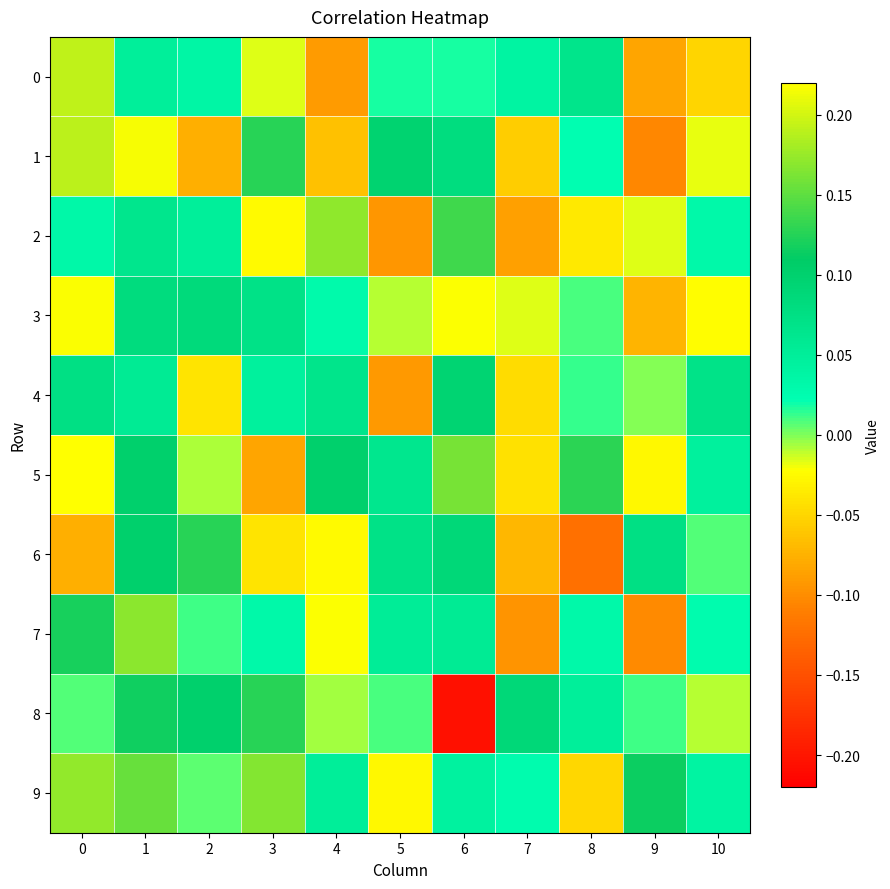

Reading left to right, list all the values displayed in this chart.

0: 0=0.2	1=0.0	2=0.0	3=-0.0	4=-0.1	5=0.0	6=0.0	7=0.0	8=0.1	9=-0.1	10=-0.1
1: 0=0.2	1=0.2	2=-0.1	3=0.1	4=-0.1	5=0.1	6=0.1	7=-0.1	8=0.0	9=-0.1	10=-0.0
2: 0=0.0	1=0.1	2=0.0	3=-0.0	4=0.2	5=-0.1	6=0.1	7=-0.1	8=-0.0	9=-0.0	10=0.0
3: 0=0.2	1=0.1	2=0.1	3=0.1	4=0.0	5=-0.0	6=-0.0	7=-0.0	8=0.0	9=-0.1	10=-0.0
4: 0=0.1	1=0.1	2=-0.0	3=0.0	4=0.1	5=-0.1	6=0.1	7=-0.0	8=0.0	9=-0.0	10=0.1
5: 0=0.2	1=0.1	2=-0.0	3=-0.1	4=0.1	5=0.1	6=0.2	7=-0.0	8=0.1	9=-0.0	10=0.0
6: 0=-0.1	1=0.1	2=0.1	3=-0.0	4=-0.0	5=0.1	6=0.1	7=-0.1	8=-0.1	9=0.1	10=0.0
7: 0=0.1	1=0.2	2=0.0	3=0.0	4=-0.0	5=0.1	6=0.1	7=-0.1	8=0.0	9=-0.1	10=0.0
8: 0=0.0	1=0.1	2=0.1	3=0.1	4=-0.0	5=0.0	6=-0.2	7=0.1	8=0.0	9=0.0	10=-0.0
9: 0=0.2	1=0.2	2=0.0	3=0.2	4=0.1	5=-0.0	6=0.0	7=0.0	8=-0.0	9=0.1	10=0.0